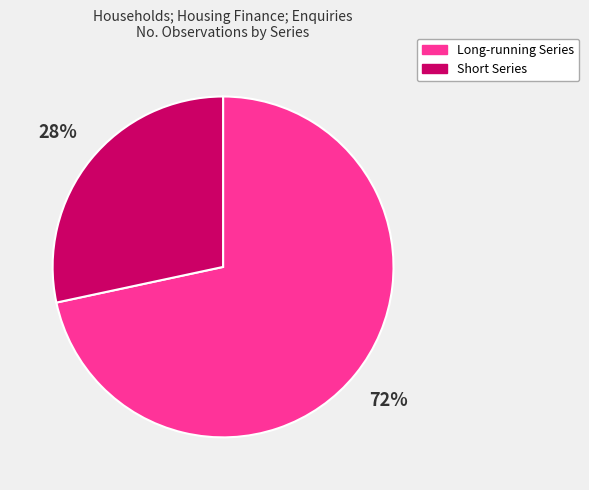

To the nearest percent, what is the average slice percentage?

50%